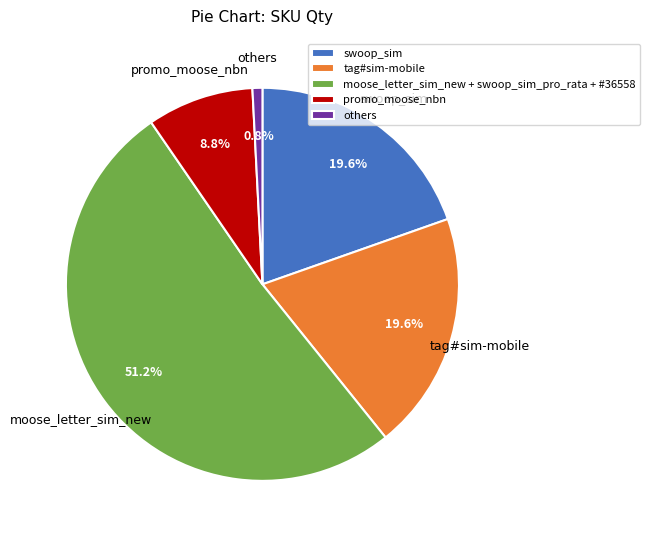

Does any single category account for the majority?

Yes